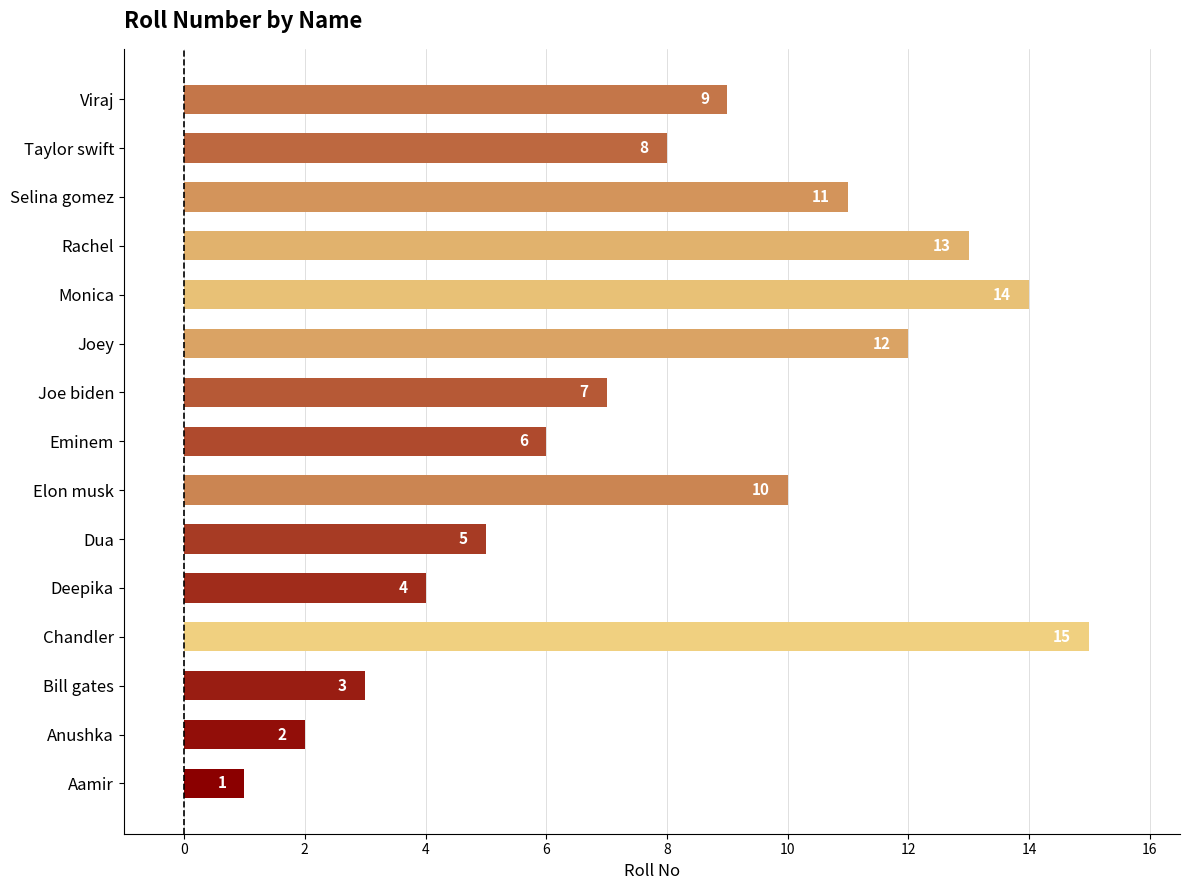

The value at Bill gates is 5. True or false?

False